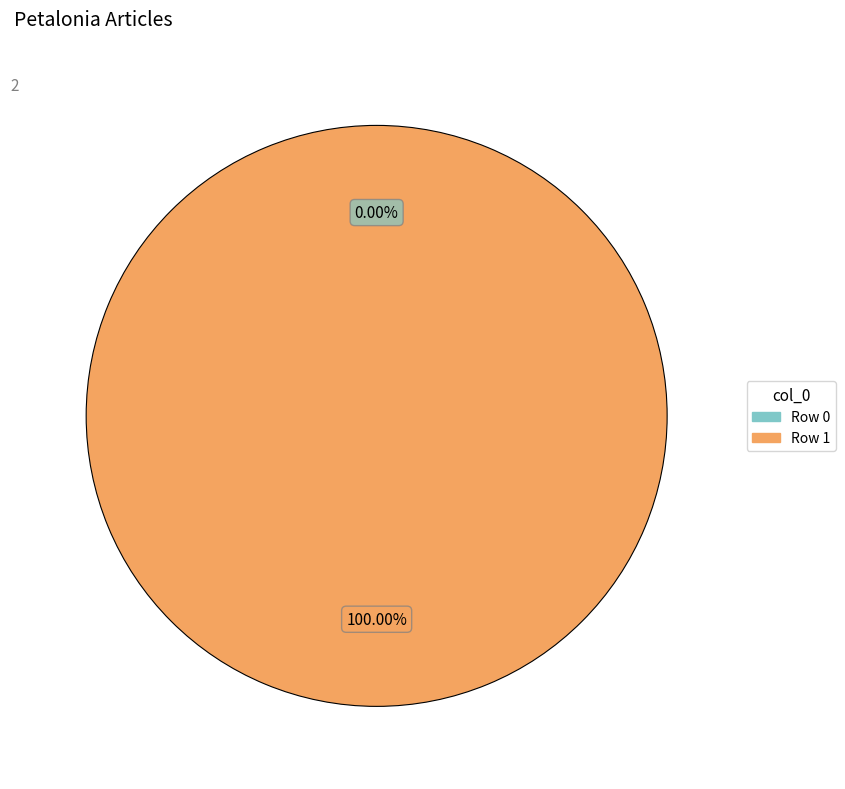

Which category has the smallest portion of the pie?

Row 0